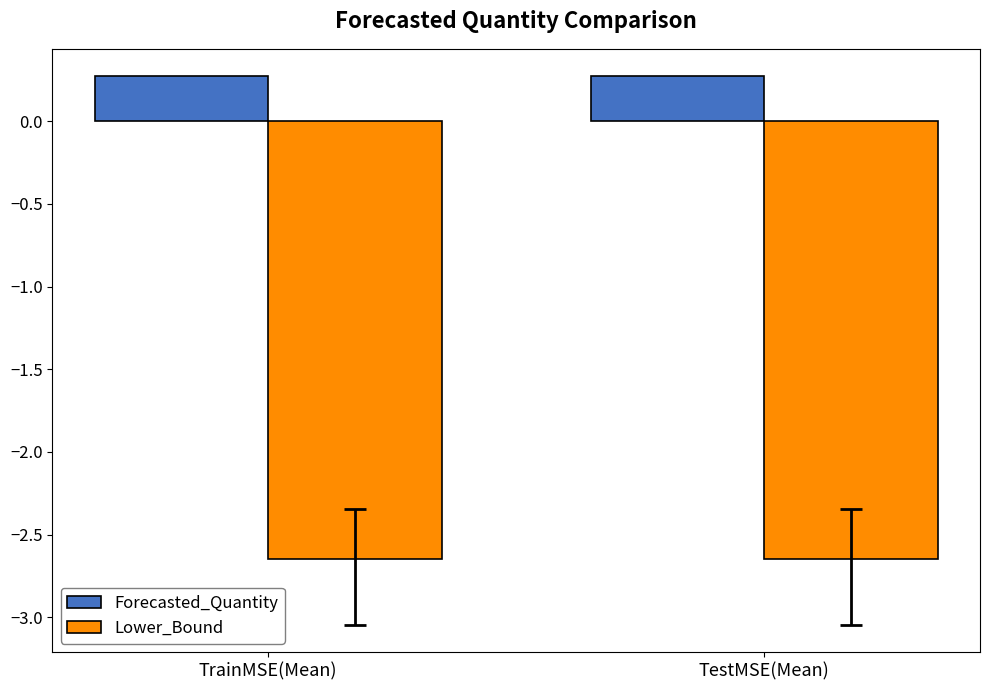

The Forecasted_Quantity series shows 0.3 at TestMSE(Mean). True or false?

True